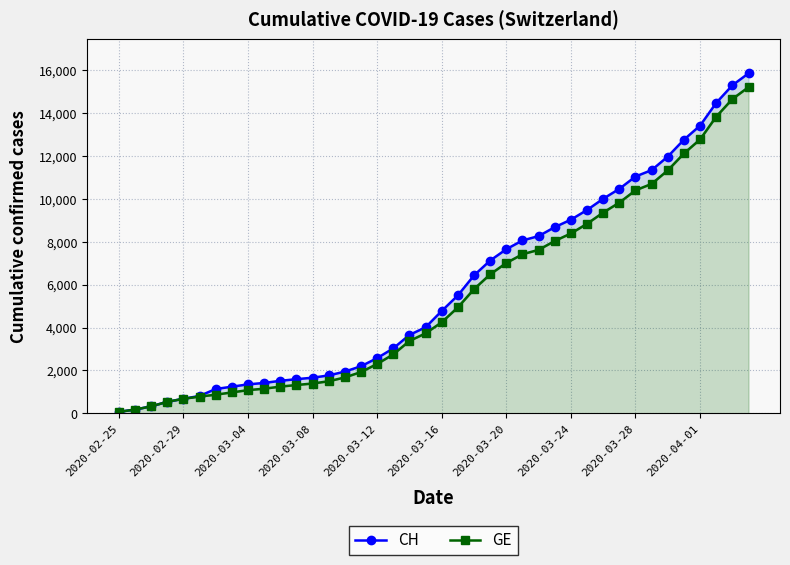

Is the value of GE at 33 greater than the value of CH at 23?

Yes